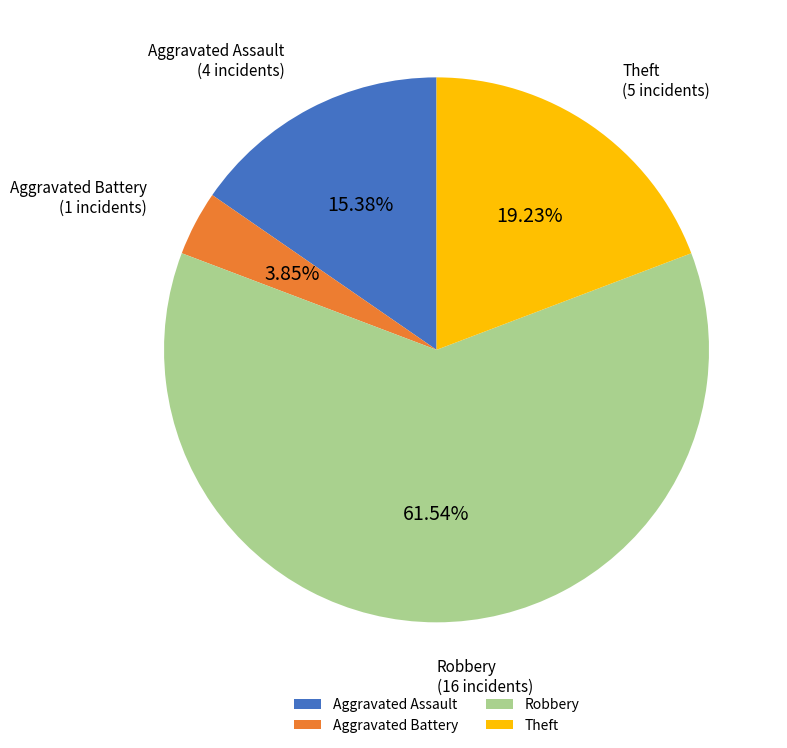

Rank the categories by value from highest to lowest.

Robbery, Theft, Aggravated Assault, Aggravated Battery